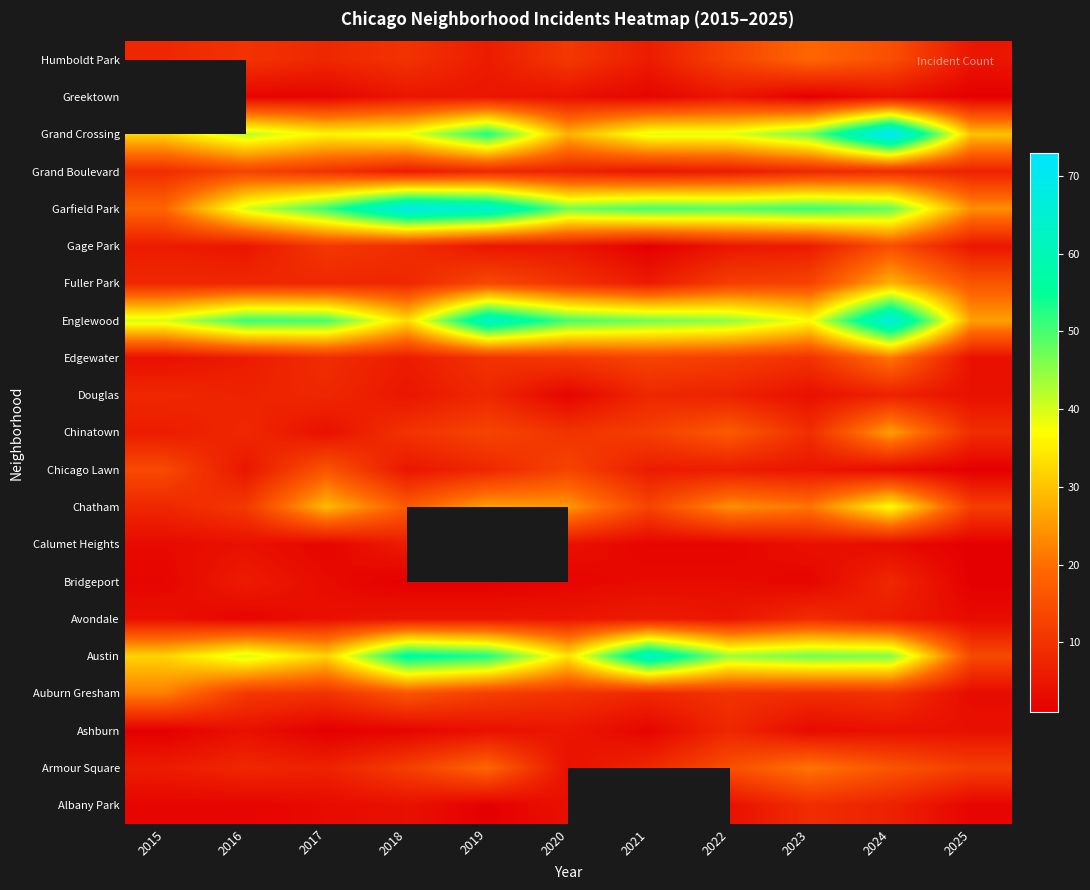

Between 2017 and 2021, which is larger?

2017